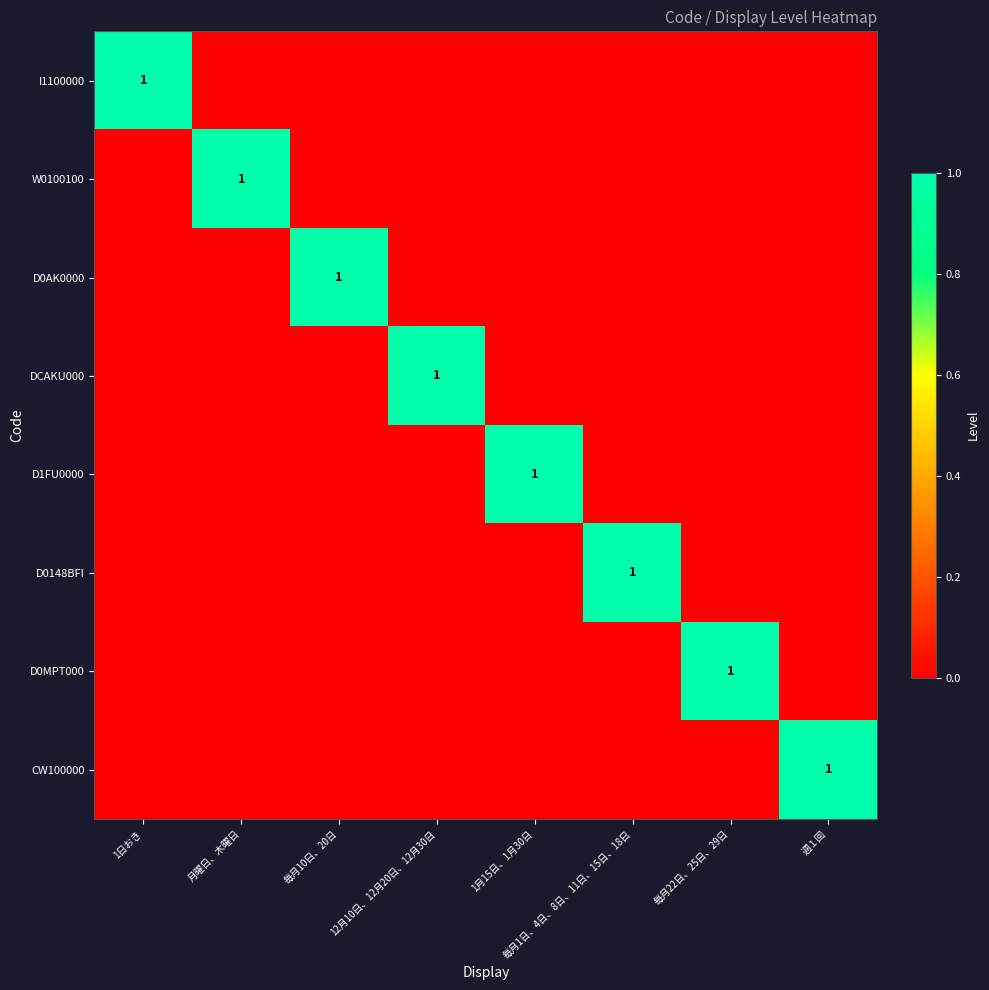

Is it true that CW100000 equals 1 at 週１回?

True